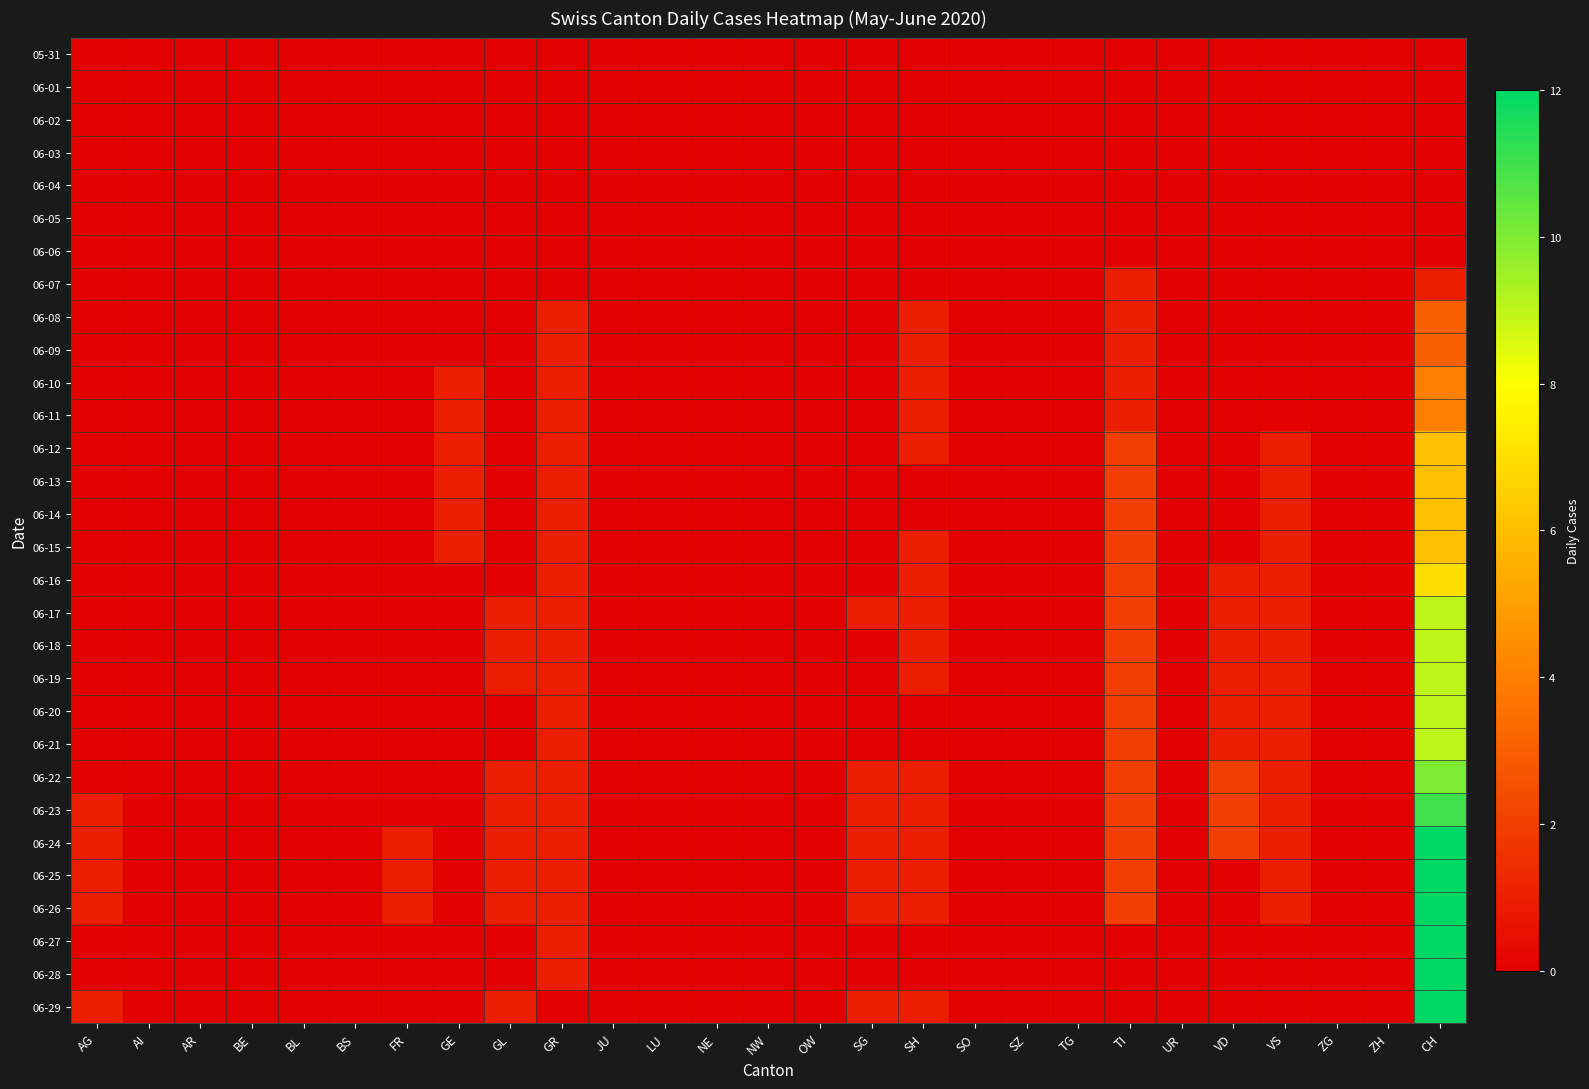

Reading right to left, what are all the values shown in this chart?

05-31: CH=0	ZH=0	ZG=0	VS=0	VD=0	UR=0	TI=0	TG=0	SZ=0	SO=0	SH=0	SG=0	OW=0	NW=0	NE=0	LU=0	JU=0	GR=0	GL=0	GE=0	FR=0	BS=0	BL=0	BE=0	AR=0	AI=0	AG=0
06-01: CH=0	ZH=0	ZG=0	VS=0	VD=0	UR=0	TI=0	TG=0	SZ=0	SO=0	SH=0	SG=0	OW=0	NW=0	NE=0	LU=0	JU=0	GR=0	GL=0	GE=0	FR=0	BS=0	BL=0	BE=0	AR=0	AI=0	AG=0
06-02: CH=0	ZH=0	ZG=0	VS=0	VD=0	UR=0	TI=0	TG=0	SZ=0	SO=0	SH=0	SG=0	OW=0	NW=0	NE=0	LU=0	JU=0	GR=0	GL=0	GE=0	FR=0	BS=0	BL=0	BE=0	AR=0	AI=0	AG=0
06-03: CH=0	ZH=0	ZG=0	VS=0	VD=0	UR=0	TI=0	TG=0	SZ=0	SO=0	SH=0	SG=0	OW=0	NW=0	NE=0	LU=0	JU=0	GR=0	GL=0	GE=0	FR=0	BS=0	BL=0	BE=0	AR=0	AI=0	AG=0
06-04: CH=0	ZH=0	ZG=0	VS=0	VD=0	UR=0	TI=0	TG=0	SZ=0	SO=0	SH=0	SG=0	OW=0	NW=0	NE=0	LU=0	JU=0	GR=0	GL=0	GE=0	FR=0	BS=0	BL=0	BE=0	AR=0	AI=0	AG=0
06-05: CH=0	ZH=0	ZG=0	VS=0	VD=0	UR=0	TI=0	TG=0	SZ=0	SO=0	SH=0	SG=0	OW=0	NW=0	NE=0	LU=0	JU=0	GR=0	GL=0	GE=0	FR=0	BS=0	BL=0	BE=0	AR=0	AI=0	AG=0
06-06: CH=0	ZH=0	ZG=0	VS=0	VD=0	UR=0	TI=0	TG=0	SZ=0	SO=0	SH=0	SG=0	OW=0	NW=0	NE=0	LU=0	JU=0	GR=0	GL=0	GE=0	FR=0	BS=0	BL=0	BE=0	AR=0	AI=0	AG=0
06-07: CH=1	ZH=0	ZG=0	VS=0	VD=0	UR=0	TI=1	TG=0	SZ=0	SO=0	SH=0	SG=0	OW=0	NW=0	NE=0	LU=0	JU=0	GR=0	GL=0	GE=0	FR=0	BS=0	BL=0	BE=0	AR=0	AI=0	AG=0
06-08: CH=3	ZH=0	ZG=0	VS=0	VD=0	UR=0	TI=1	TG=0	SZ=0	SO=0	SH=1	SG=0	OW=0	NW=0	NE=0	LU=0	JU=0	GR=1	GL=0	GE=0	FR=0	BS=0	BL=0	BE=0	AR=0	AI=0	AG=0
06-09: CH=3	ZH=0	ZG=0	VS=0	VD=0	UR=0	TI=1	TG=0	SZ=0	SO=0	SH=1	SG=0	OW=0	NW=0	NE=0	LU=0	JU=0	GR=1	GL=0	GE=0	FR=0	BS=0	BL=0	BE=0	AR=0	AI=0	AG=0
06-10: CH=4	ZH=0	ZG=0	VS=0	VD=0	UR=0	TI=1	TG=0	SZ=0	SO=0	SH=1	SG=0	OW=0	NW=0	NE=0	LU=0	JU=0	GR=1	GL=0	GE=1	FR=0	BS=0	BL=0	BE=0	AR=0	AI=0	AG=0
06-11: CH=4	ZH=0	ZG=0	VS=0	VD=0	UR=0	TI=1	TG=0	SZ=0	SO=0	SH=1	SG=0	OW=0	NW=0	NE=0	LU=0	JU=0	GR=1	GL=0	GE=1	FR=0	BS=0	BL=0	BE=0	AR=0	AI=0	AG=0
06-12: CH=6	ZH=0	ZG=0	VS=1	VD=0	UR=0	TI=2	TG=0	SZ=0	SO=0	SH=1	SG=0	OW=0	NW=0	NE=0	LU=0	JU=0	GR=1	GL=0	GE=1	FR=0	BS=0	BL=0	BE=0	AR=0	AI=0	AG=0
06-13: CH=6	ZH=0	ZG=0	VS=1	VD=0	UR=0	TI=2	TG=0	SZ=0	SO=0	SH=0	SG=0	OW=0	NW=0	NE=0	LU=0	JU=0	GR=1	GL=0	GE=1	FR=0	BS=0	BL=0	BE=0	AR=0	AI=0	AG=0
06-14: CH=6	ZH=0	ZG=0	VS=1	VD=0	UR=0	TI=2	TG=0	SZ=0	SO=0	SH=0	SG=0	OW=0	NW=0	NE=0	LU=0	JU=0	GR=1	GL=0	GE=1	FR=0	BS=0	BL=0	BE=0	AR=0	AI=0	AG=0
06-15: CH=6	ZH=0	ZG=0	VS=1	VD=0	UR=0	TI=2	TG=0	SZ=0	SO=0	SH=1	SG=0	OW=0	NW=0	NE=0	LU=0	JU=0	GR=1	GL=0	GE=1	FR=0	BS=0	BL=0	BE=0	AR=0	AI=0	AG=0
06-16: CH=7	ZH=0	ZG=0	VS=1	VD=1	UR=0	TI=2	TG=0	SZ=0	SO=0	SH=1	SG=0	OW=0	NW=0	NE=0	LU=0	JU=0	GR=1	GL=0	GE=0	FR=0	BS=0	BL=0	BE=0	AR=0	AI=0	AG=0
06-17: CH=9	ZH=0	ZG=0	VS=1	VD=1	UR=0	TI=2	TG=0	SZ=0	SO=0	SH=1	SG=1	OW=0	NW=0	NE=0	LU=0	JU=0	GR=1	GL=1	GE=0	FR=0	BS=0	BL=0	BE=0	AR=0	AI=0	AG=0
06-18: CH=9	ZH=0	ZG=0	VS=1	VD=1	UR=0	TI=2	TG=0	SZ=0	SO=0	SH=1	SG=0	OW=0	NW=0	NE=0	LU=0	JU=0	GR=1	GL=1	GE=0	FR=0	BS=0	BL=0	BE=0	AR=0	AI=0	AG=0
06-19: CH=9	ZH=0	ZG=0	VS=1	VD=1	UR=0	TI=2	TG=0	SZ=0	SO=0	SH=1	SG=0	OW=0	NW=0	NE=0	LU=0	JU=0	GR=1	GL=1	GE=0	FR=0	BS=0	BL=0	BE=0	AR=0	AI=0	AG=0
06-20: CH=9	ZH=0	ZG=0	VS=1	VD=1	UR=0	TI=2	TG=0	SZ=0	SO=0	SH=0	SG=0	OW=0	NW=0	NE=0	LU=0	JU=0	GR=1	GL=0	GE=0	FR=0	BS=0	BL=0	BE=0	AR=0	AI=0	AG=0
06-21: CH=9	ZH=0	ZG=0	VS=1	VD=1	UR=0	TI=2	TG=0	SZ=0	SO=0	SH=0	SG=0	OW=0	NW=0	NE=0	LU=0	JU=0	GR=1	GL=0	GE=0	FR=0	BS=0	BL=0	BE=0	AR=0	AI=0	AG=0
06-22: CH=10	ZH=0	ZG=0	VS=1	VD=2	UR=0	TI=2	TG=0	SZ=0	SO=0	SH=1	SG=1	OW=0	NW=0	NE=0	LU=0	JU=0	GR=1	GL=1	GE=0	FR=0	BS=0	BL=0	BE=0	AR=0	AI=0	AG=0
06-23: CH=11	ZH=0	ZG=0	VS=1	VD=2	UR=0	TI=2	TG=0	SZ=0	SO=0	SH=1	SG=1	OW=0	NW=0	NE=0	LU=0	JU=0	GR=1	GL=1	GE=0	FR=0	BS=0	BL=0	BE=0	AR=0	AI=0	AG=1
06-24: CH=12	ZH=0	ZG=0	VS=1	VD=2	UR=0	TI=2	TG=0	SZ=0	SO=0	SH=1	SG=1	OW=0	NW=0	NE=0	LU=0	JU=0	GR=1	GL=1	GE=0	FR=1	BS=0	BL=0	BE=0	AR=0	AI=0	AG=1
06-25: CH=12	ZH=0	ZG=0	VS=1	VD=0	UR=0	TI=2	TG=0	SZ=0	SO=0	SH=1	SG=1	OW=0	NW=0	NE=0	LU=0	JU=0	GR=1	GL=1	GE=0	FR=1	BS=0	BL=0	BE=0	AR=0	AI=0	AG=1
06-26: CH=12	ZH=0	ZG=0	VS=1	VD=0	UR=0	TI=2	TG=0	SZ=0	SO=0	SH=1	SG=1	OW=0	NW=0	NE=0	LU=0	JU=0	GR=1	GL=1	GE=0	FR=1	BS=0	BL=0	BE=0	AR=0	AI=0	AG=1
06-27: CH=12	ZH=0	ZG=0	VS=0	VD=0	UR=0	TI=0	TG=0	SZ=0	SO=0	SH=0	SG=0	OW=0	NW=0	NE=0	LU=0	JU=0	GR=1	GL=0	GE=0	FR=0	BS=0	BL=0	BE=0	AR=0	AI=0	AG=0
06-28: CH=12	ZH=0	ZG=0	VS=0	VD=0	UR=0	TI=0	TG=0	SZ=0	SO=0	SH=0	SG=0	OW=0	NW=0	NE=0	LU=0	JU=0	GR=1	GL=0	GE=0	FR=0	BS=0	BL=0	BE=0	AR=0	AI=0	AG=0
06-29: CH=12	ZH=0	ZG=0	VS=0	VD=0	UR=0	TI=0	TG=0	SZ=0	SO=0	SH=1	SG=1	OW=0	NW=0	NE=0	LU=0	JU=0	GR=0	GL=1	GE=0	FR=0	BS=0	BL=0	BE=0	AR=0	AI=0	AG=1